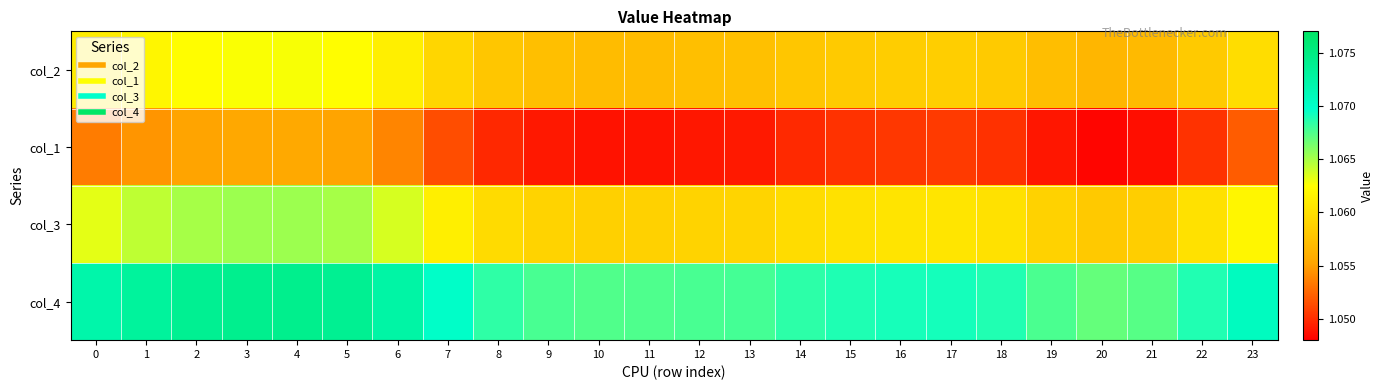

What is the total value across all series at 6?

4.3